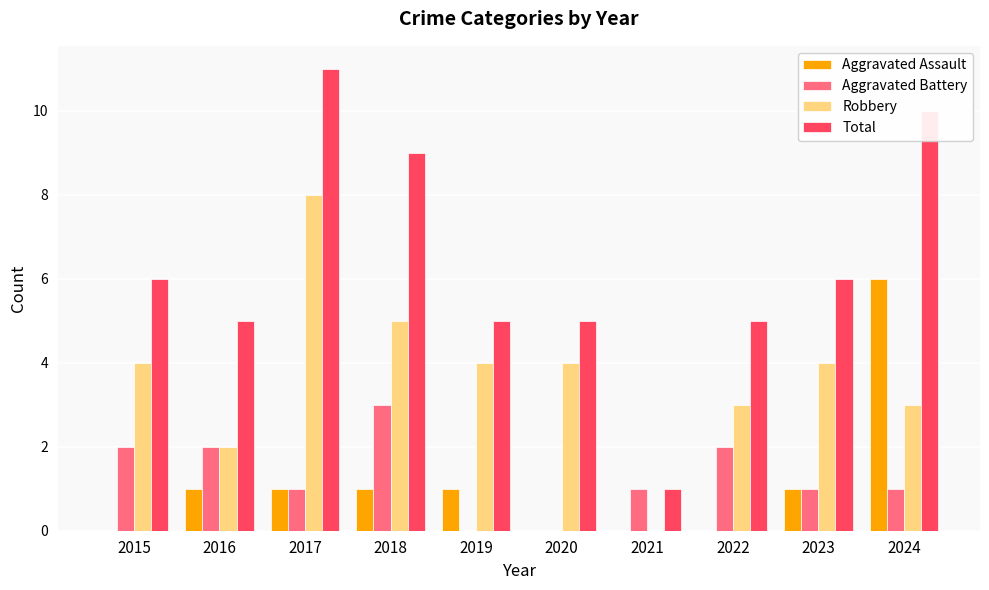

Count the Aggravated Assault values in the range 0 to 1.

9